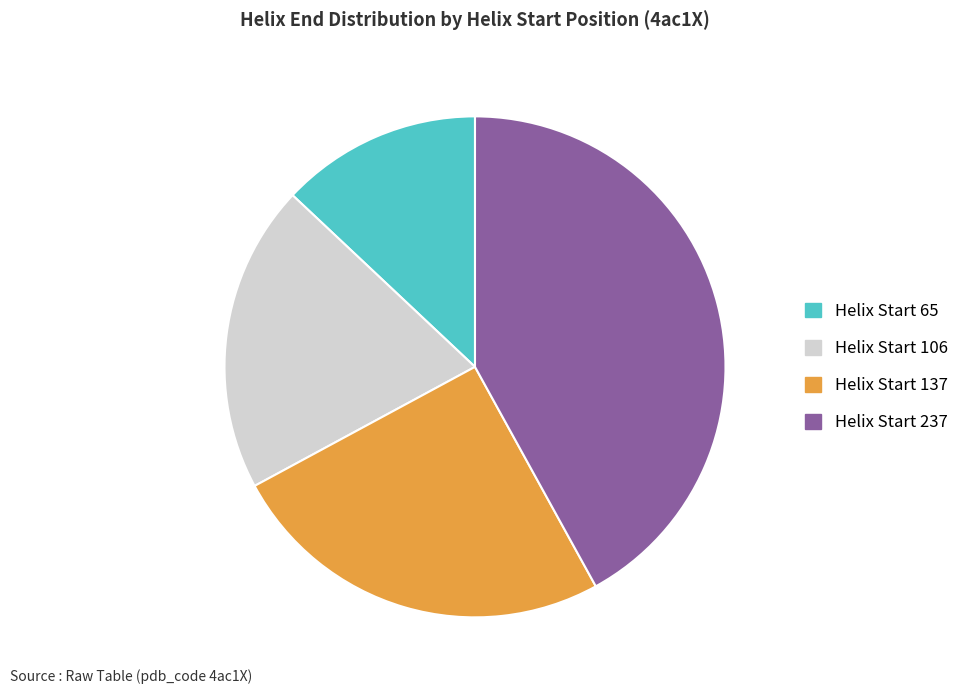

What is the smallest slice in the pie chart?

Helix Start 65